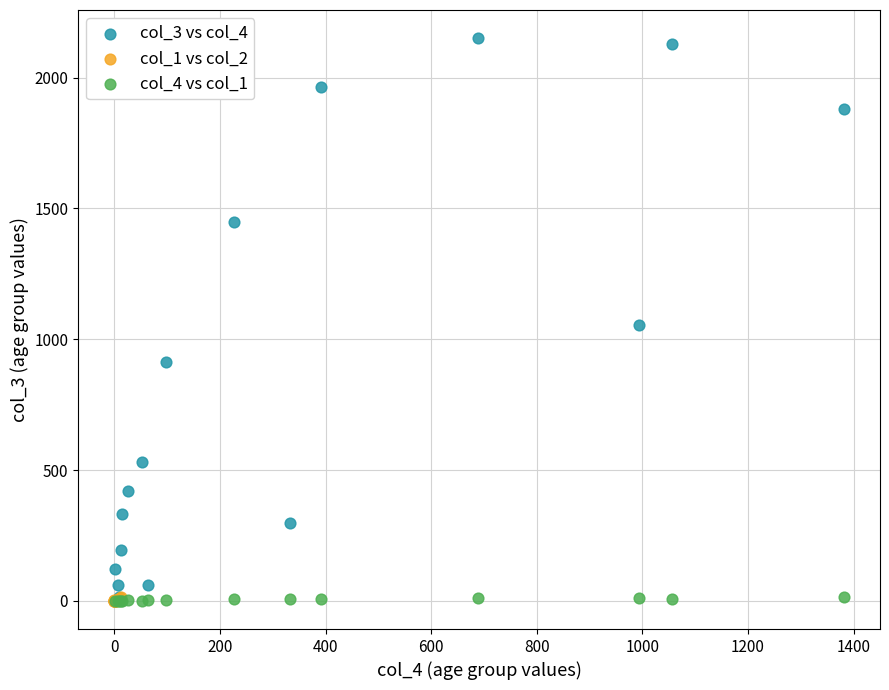

Which series has the largest Y range (max minus min)?

col_3 vs col_4